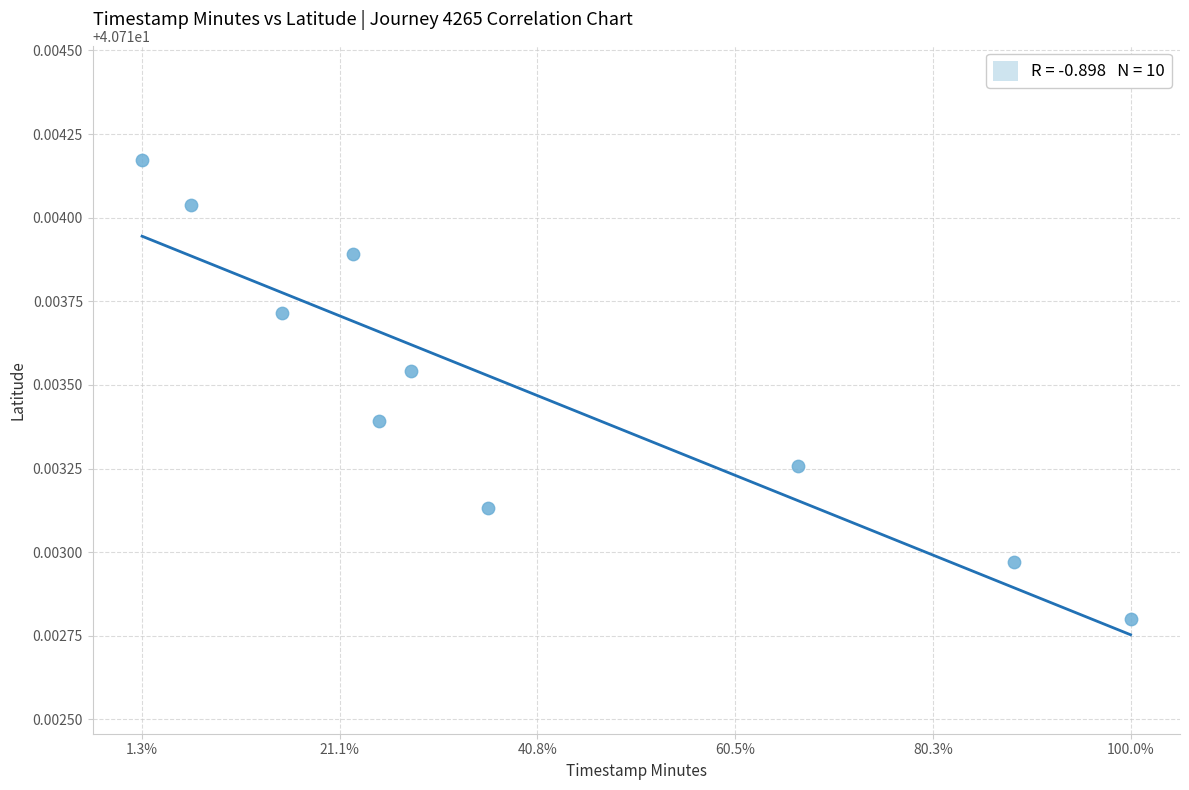

What is the average X value?

15.6